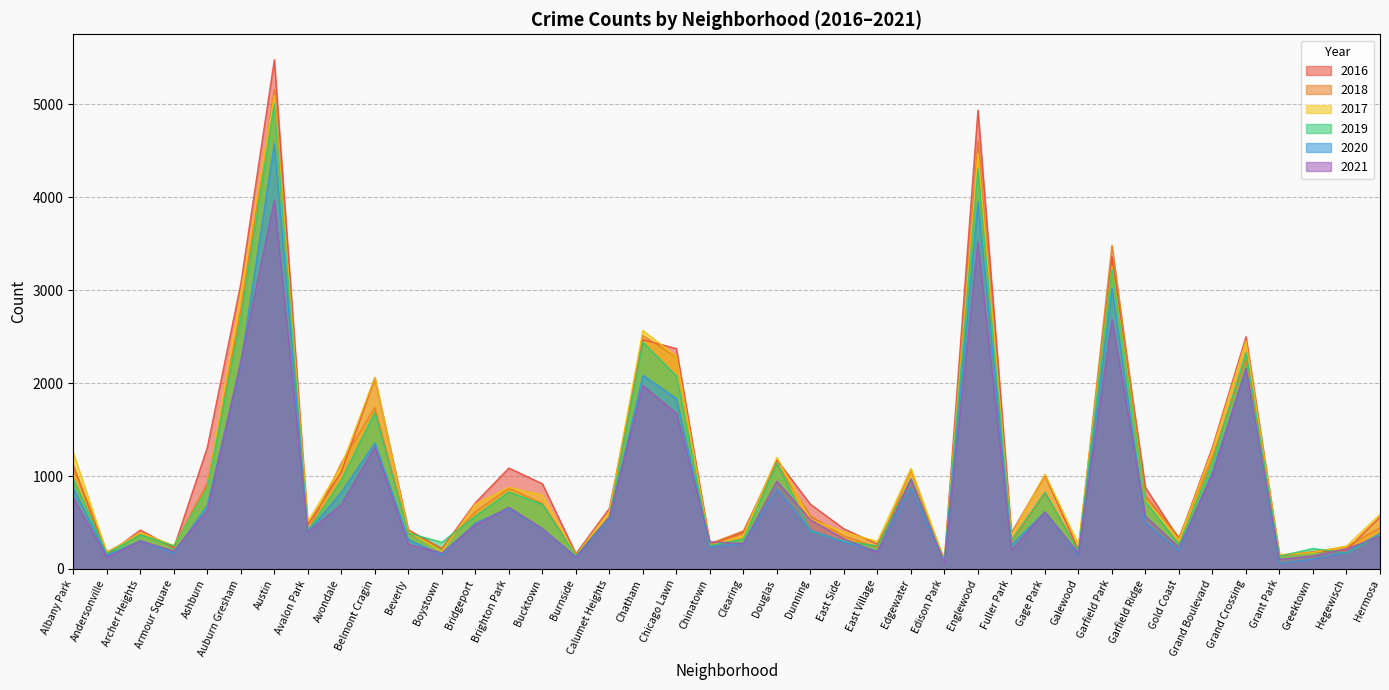

What is the difference between the highest and lowest values at Hermosa?

238